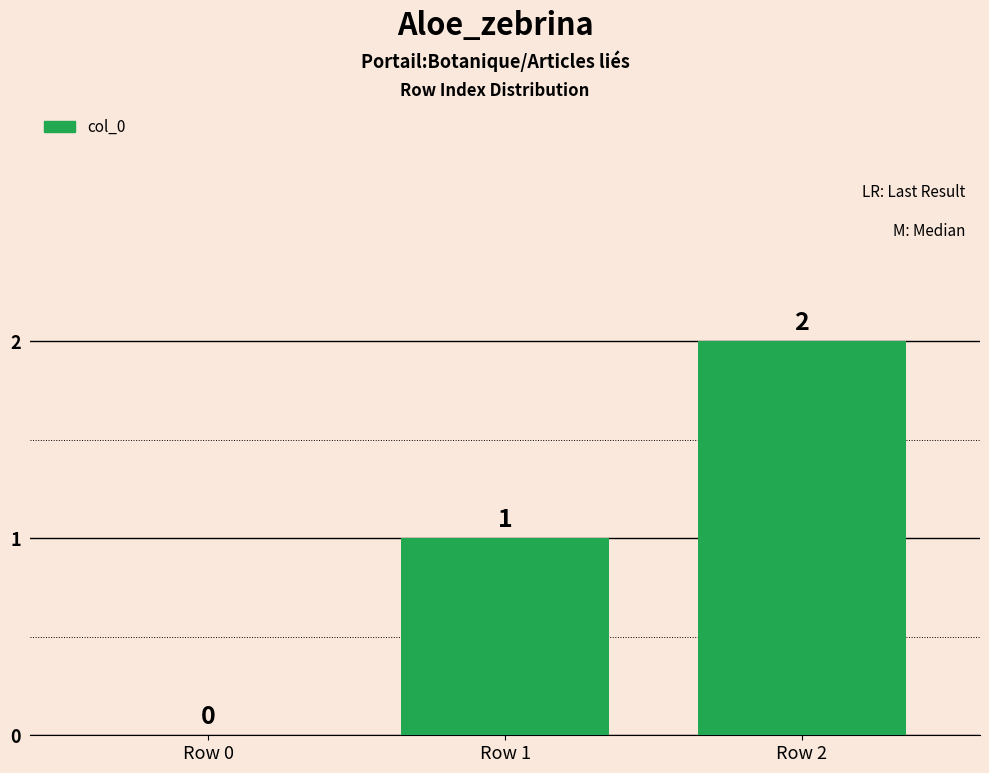

How many values are between 0 and 2?

3